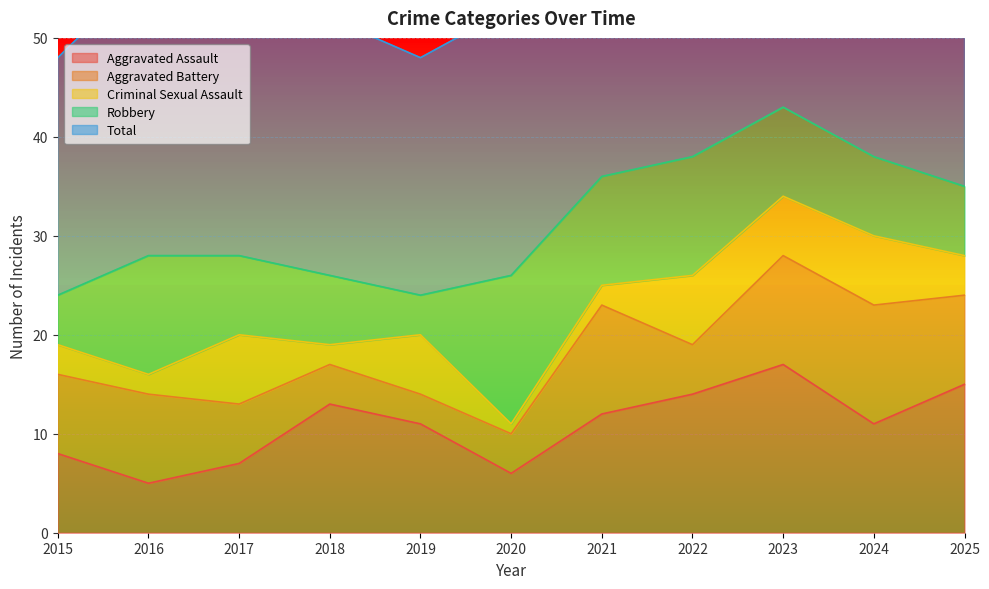

At how many categories does at least one series exceed 28?

7